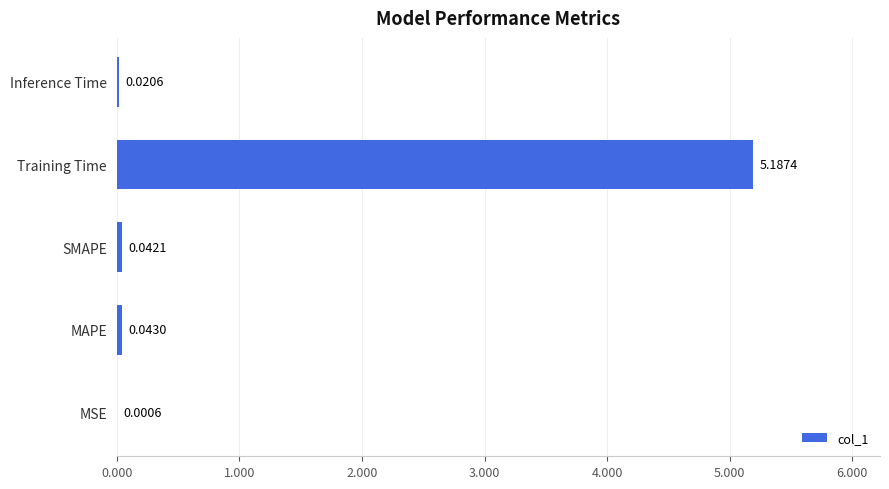

What is the greatest value displayed?

5.2